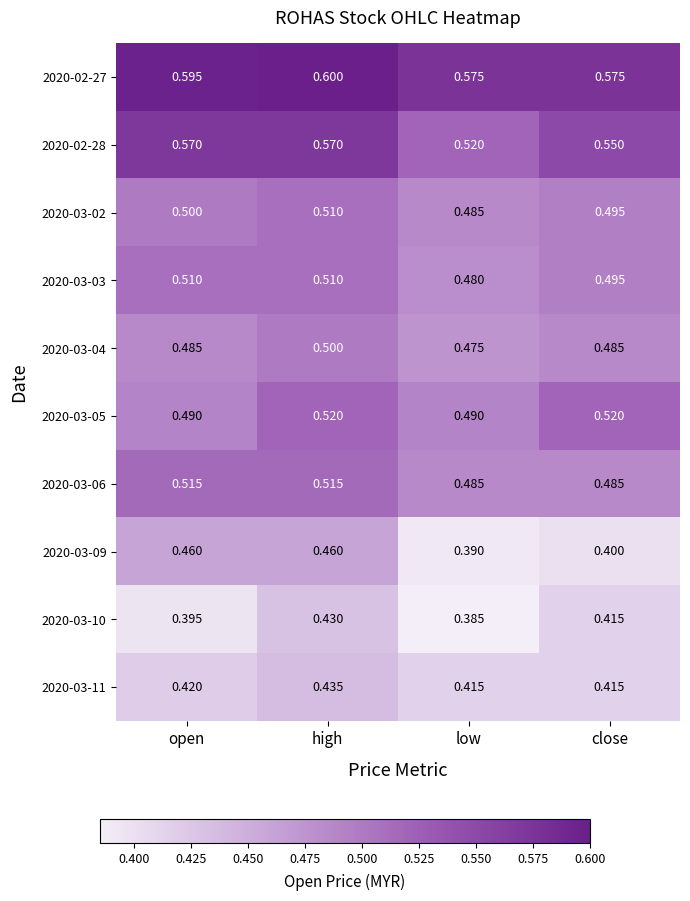

At which label is 2020-03-10 closest to 0?

low